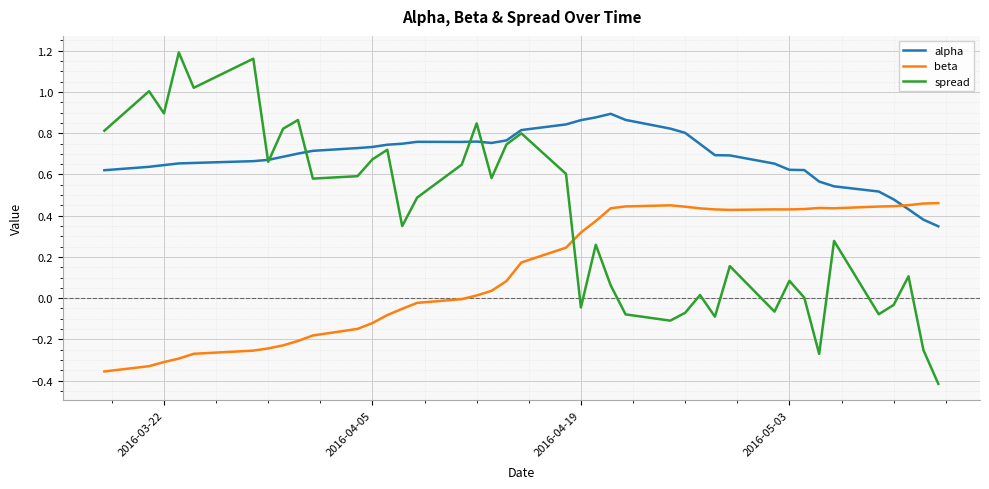

List the series in order of their peak value, lowest first.

beta, alpha, spread